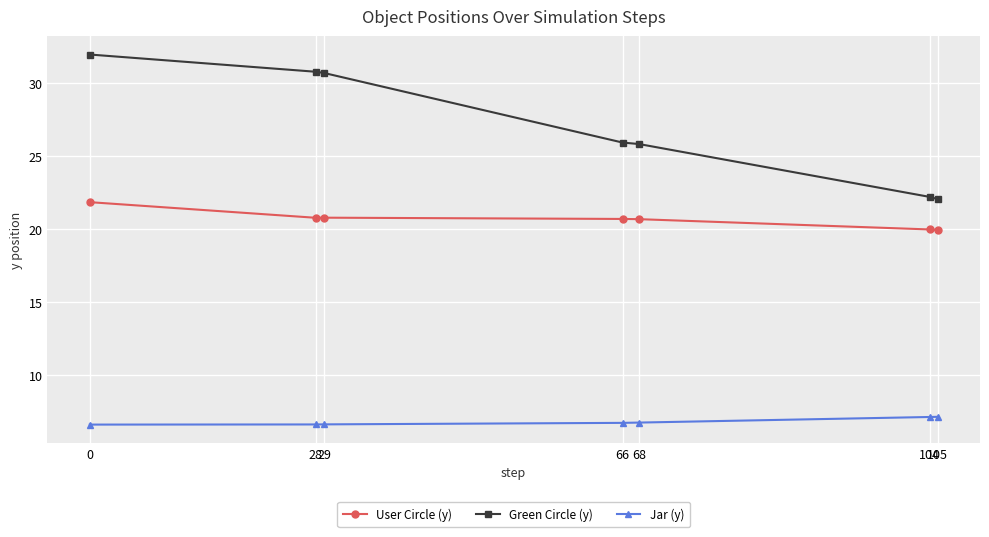

What is the sum of all User Circle (y) values?

144.6